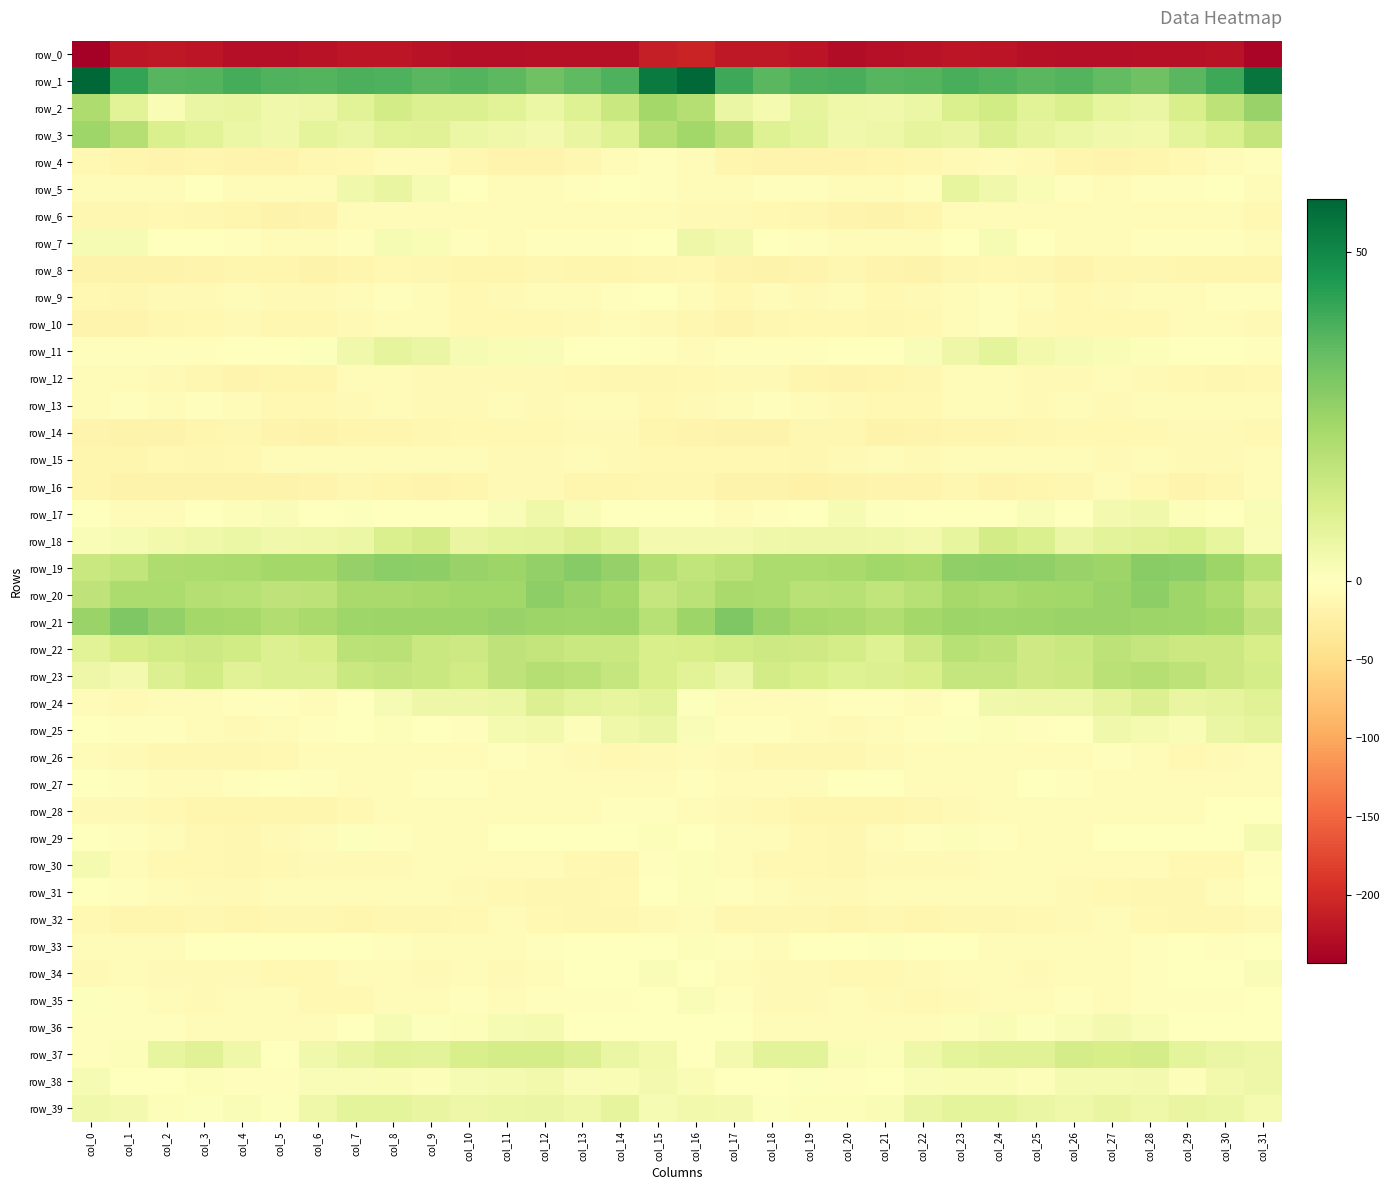

What is the sum of all row_14 values?

-427.4